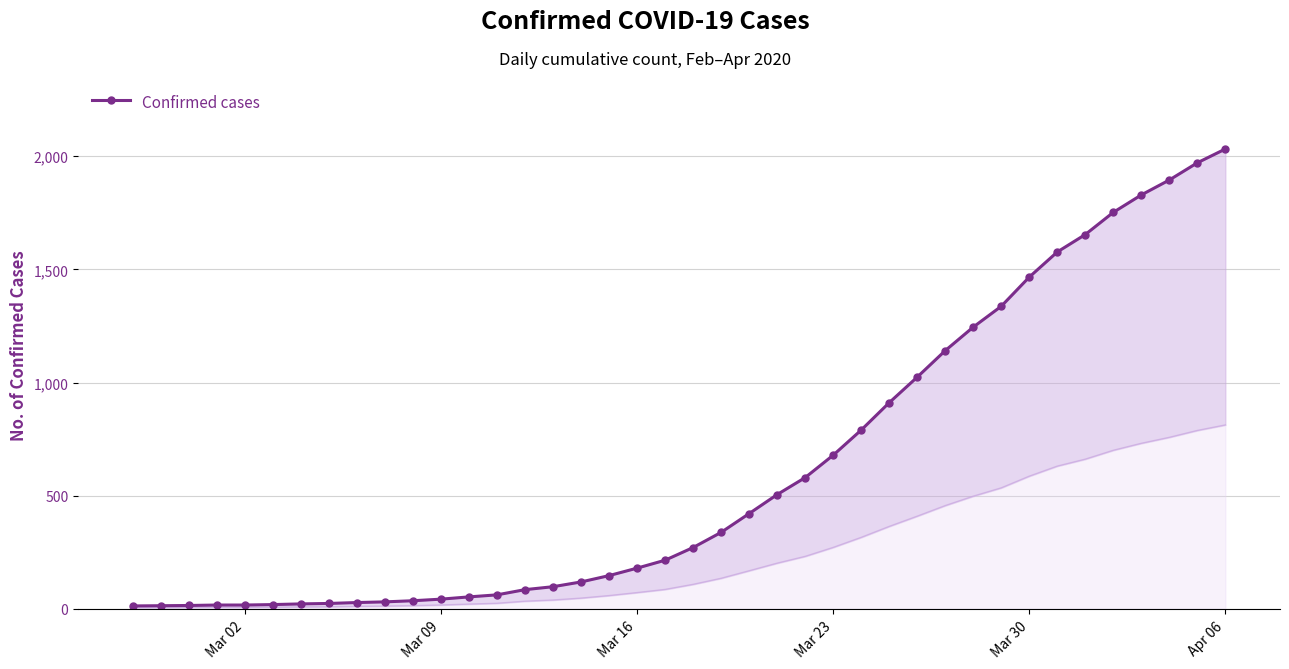

What is the value of the 32nd point from the left?

1337